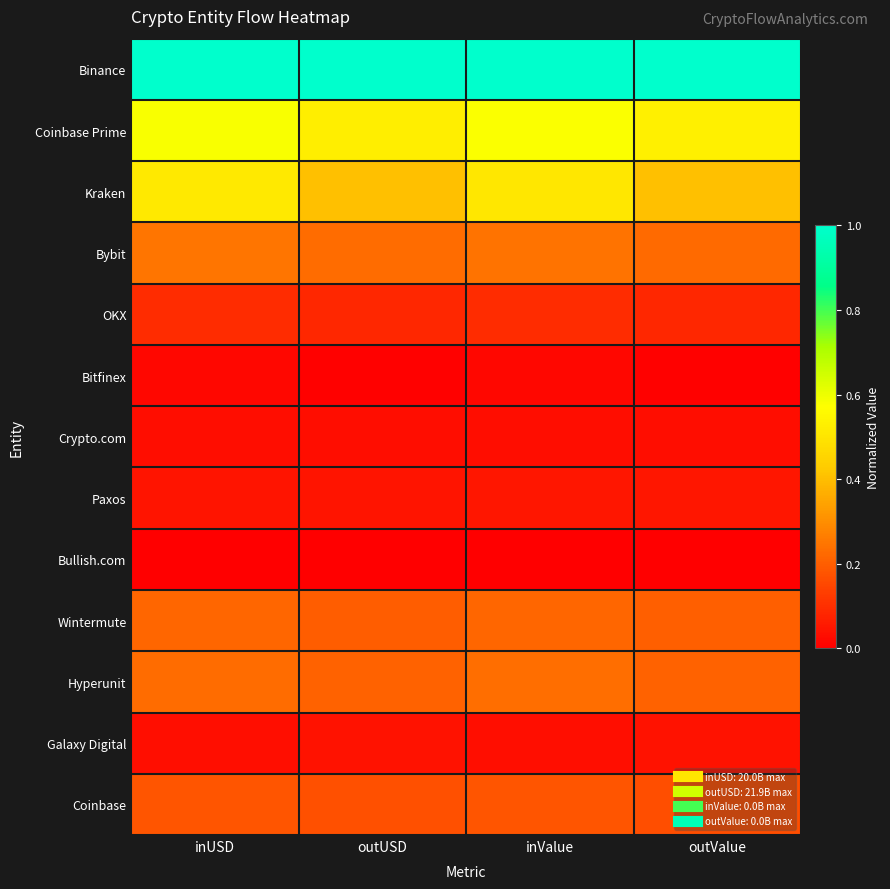

At how many categories does at least one series exceed 0?

4